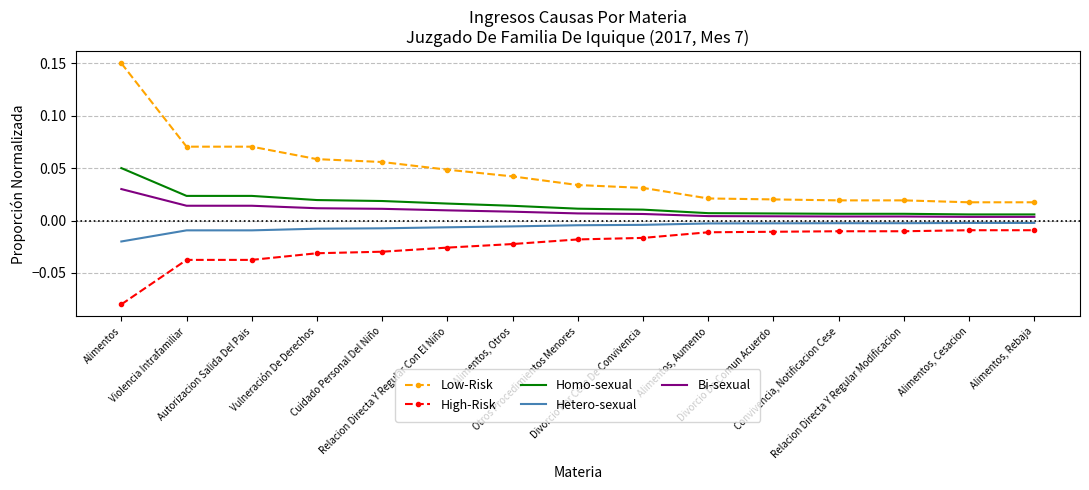

True or false: Hetero-sexual and Homo-sexual cross at least once.

False